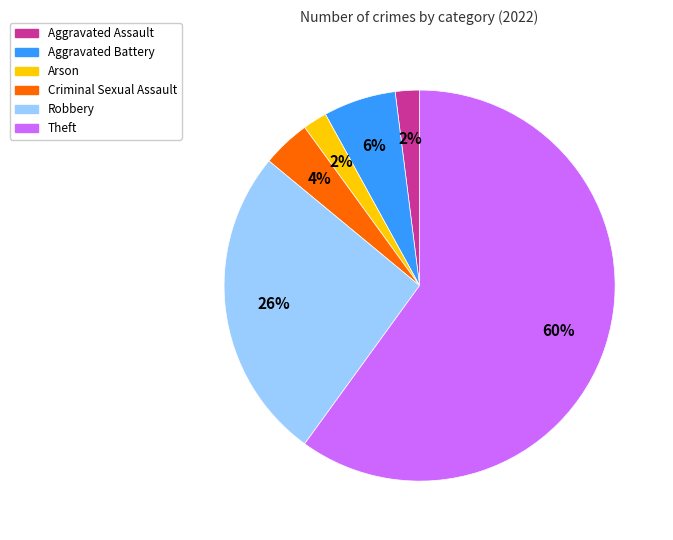

To the nearest percent, what is the average slice percentage?

17%